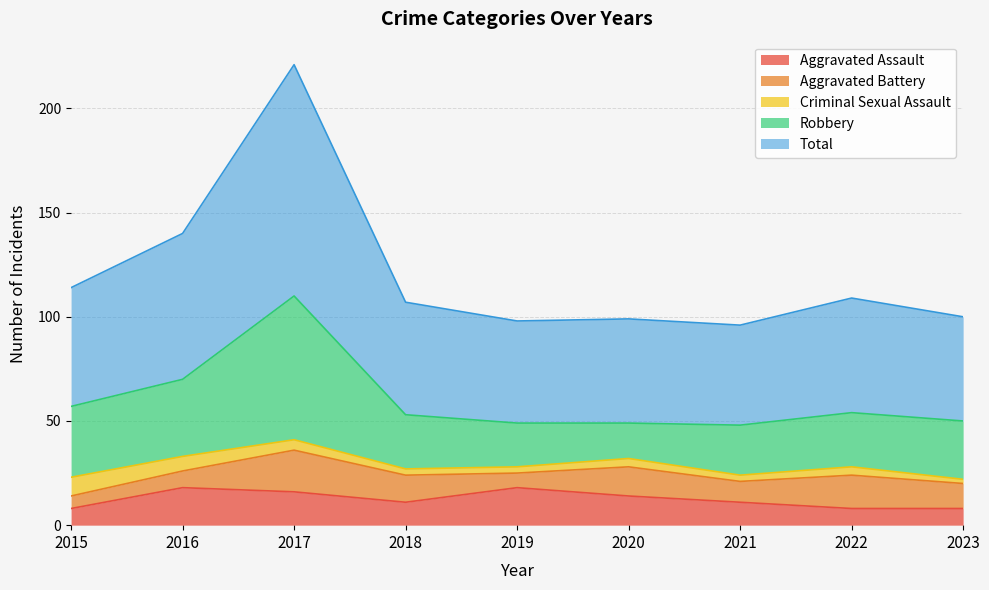

Is the value of Total at 2023 greater than the value of Criminal Sexual Assault at 2015?

Yes